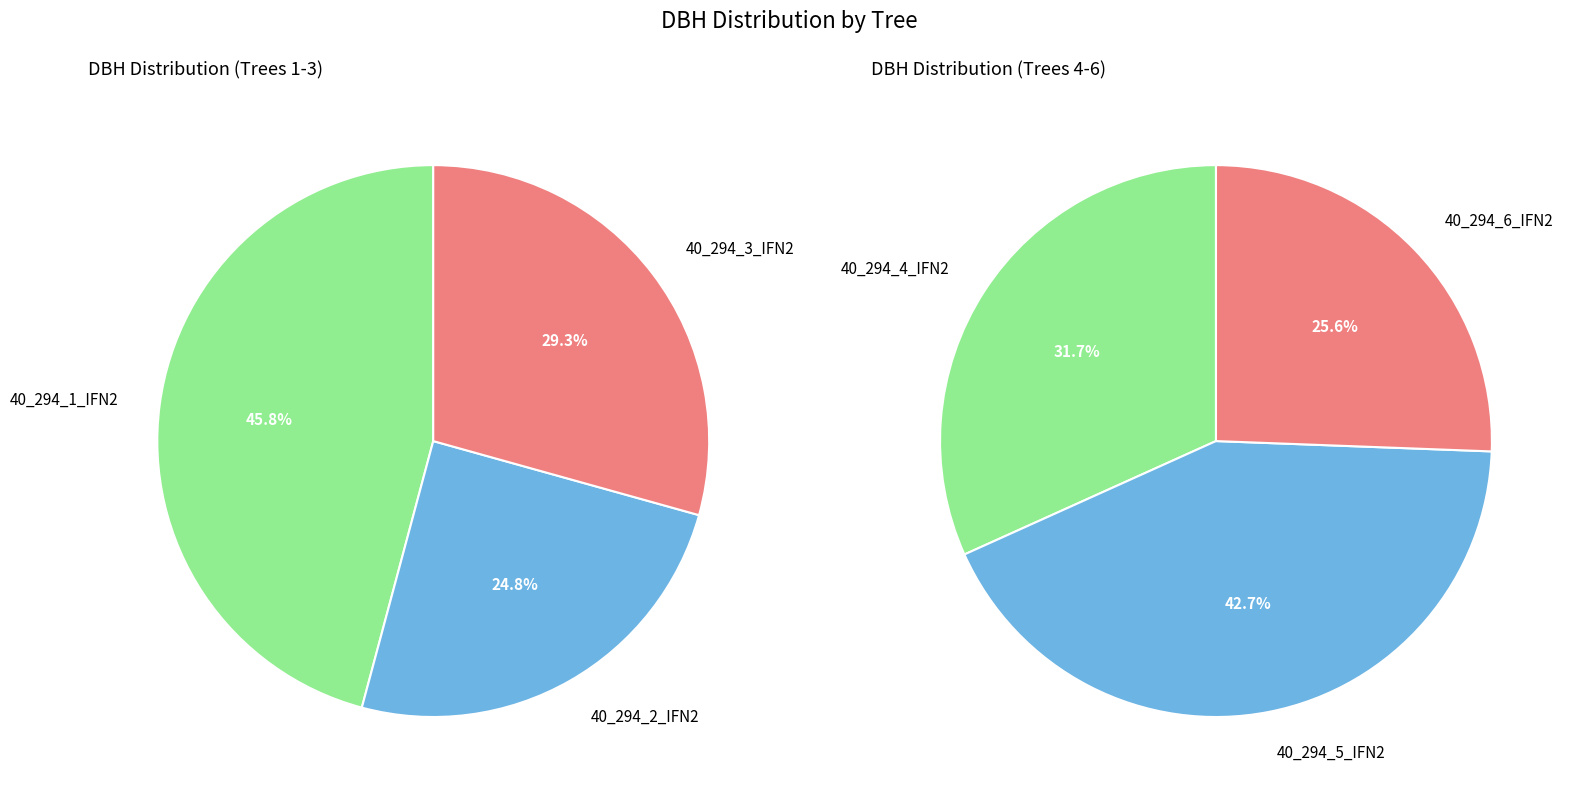

Which category has the biggest portion of the pie?

40_294_1_IFN2